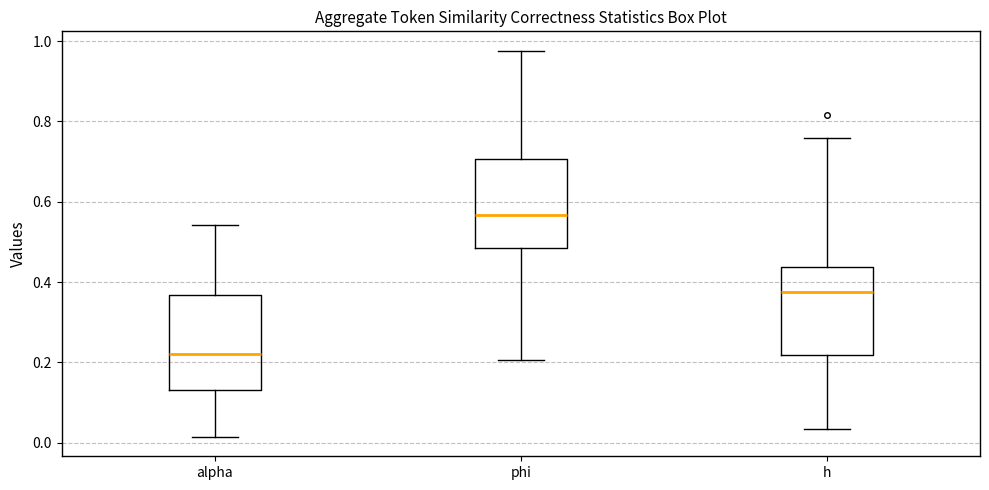

Reading left to right, read every box against the y-axis: the position of its median line, the range the box covers, and the ends of its whiskers. The values are not printed on the chart, so give them approximately, as read against the axis.

alpha: median 0.22, box 0.14 to 0.36, whiskers 0.02 to 0.54
phi: median 0.56, box 0.48 to 0.70, whiskers 0.20 to 0.98
h: median 0.38, box 0.22 to 0.44, whiskers 0.04 to 0.76